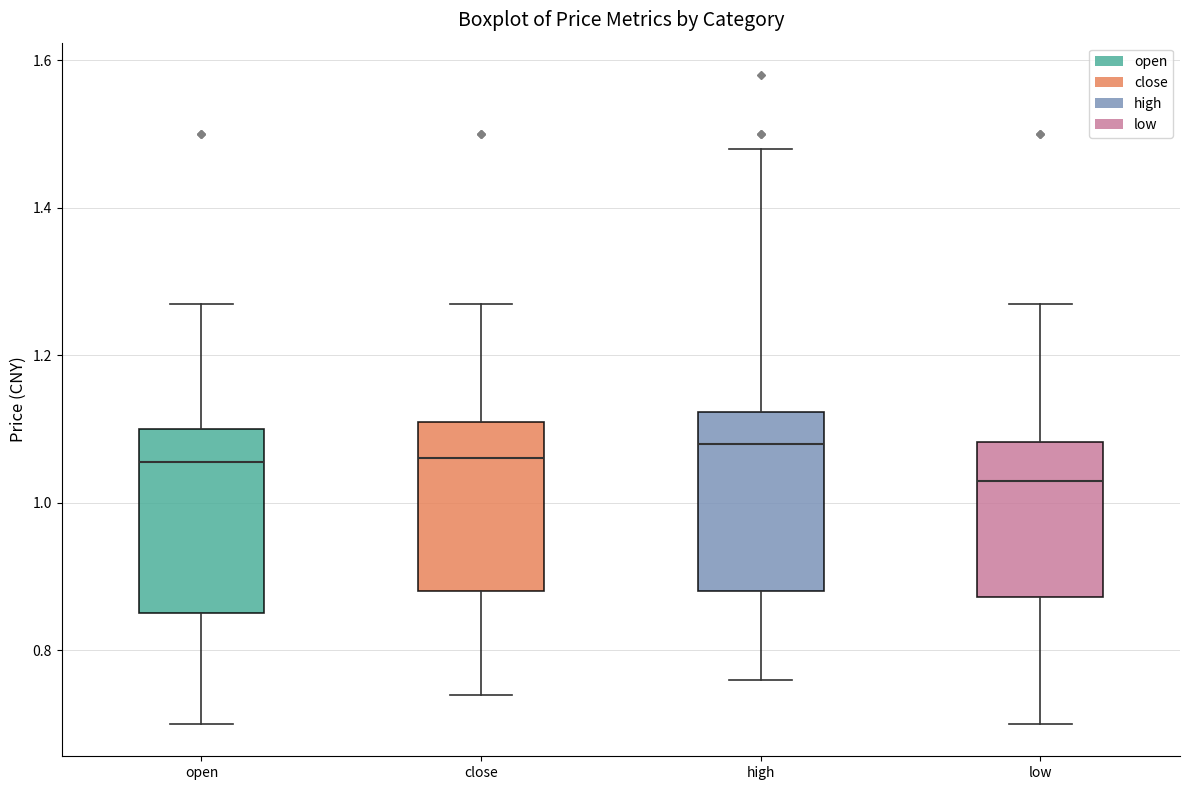

Reading left to right, transcribe this box plot: for each box, give where its median line is, the range the box spans, and where its two whiskers end, as read against the y-axis. The values are not printed on the chart, so give them approximately, as read against the axis.

open: median 1.06, box 0.86 to 1.10, whiskers 0.70 to 1.28
close: median 1.06, box 0.88 to 1.12, whiskers 0.74 to 1.28
high: median 1.08, box 0.88 to 1.12, whiskers 0.76 to 1.48
low: median 1.04, box 0.88 to 1.08, whiskers 0.70 to 1.28